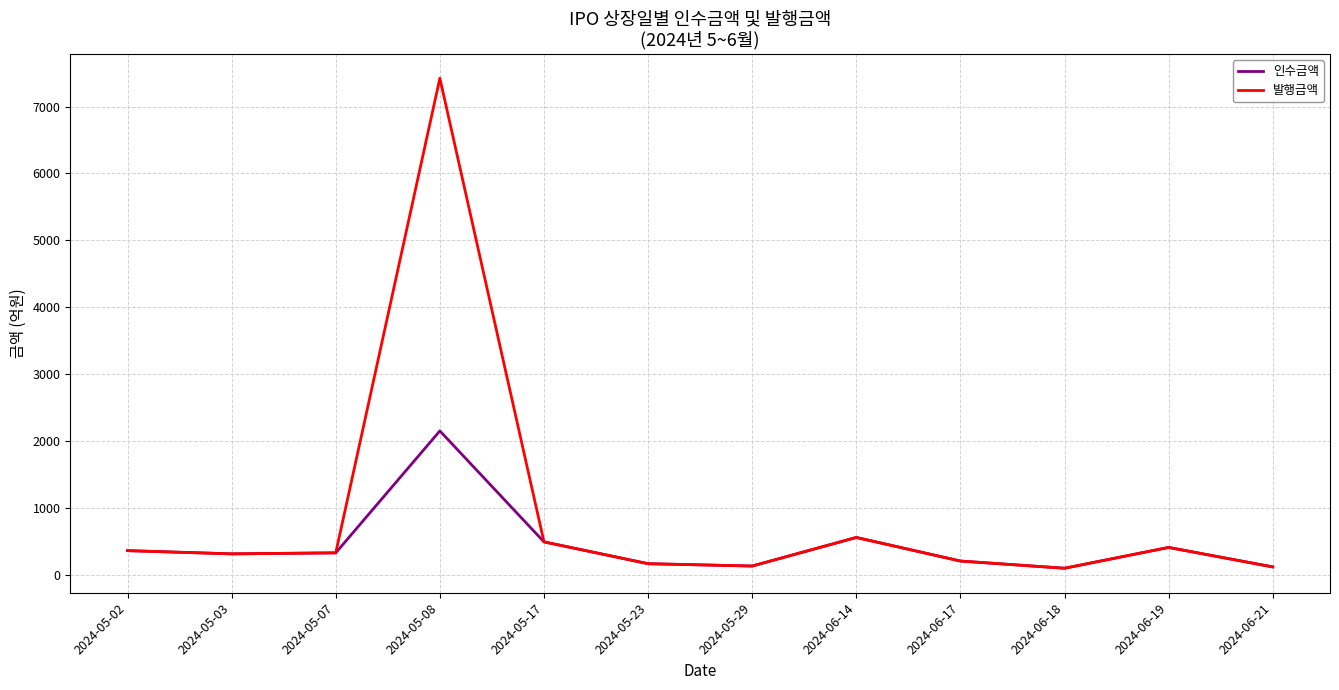

How many categories are shown in the chart?

12